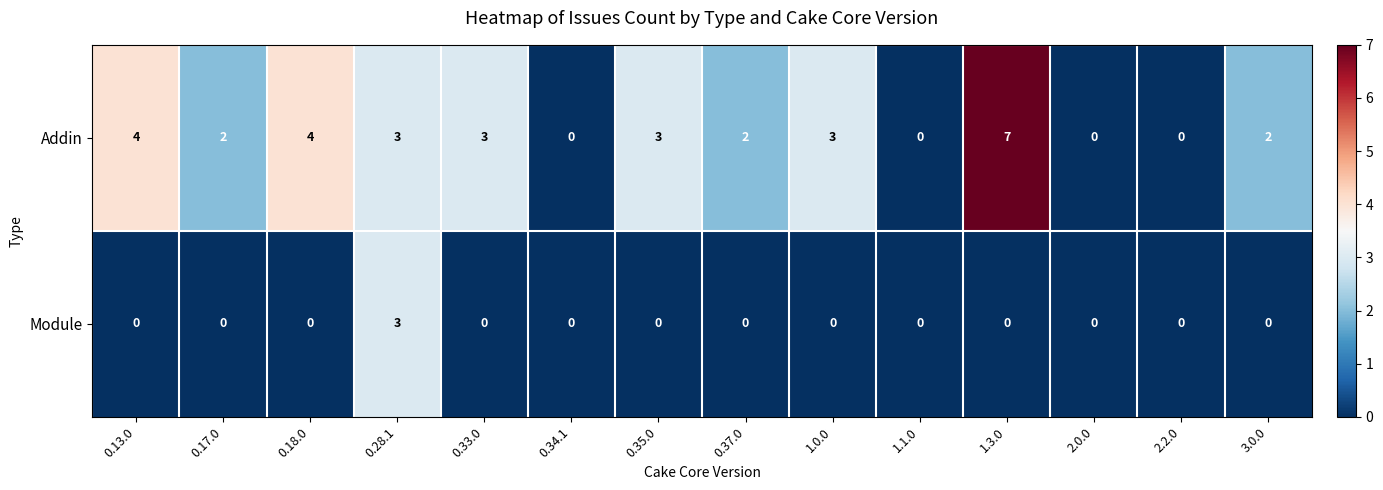

Which series changed the most between 0.13.0 and 2.2.0?

Addin